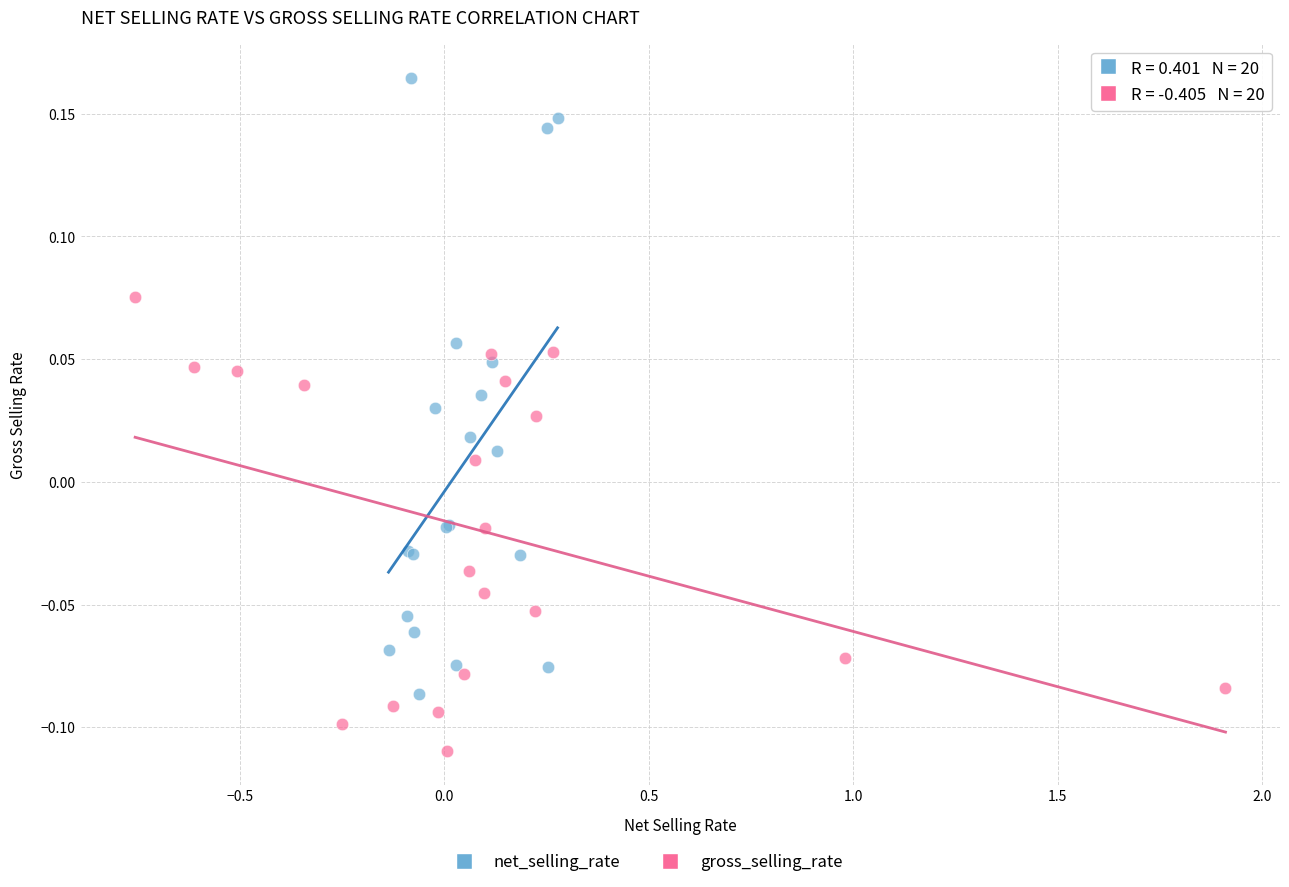

Which series contains the highest Y value?

net_selling_rate